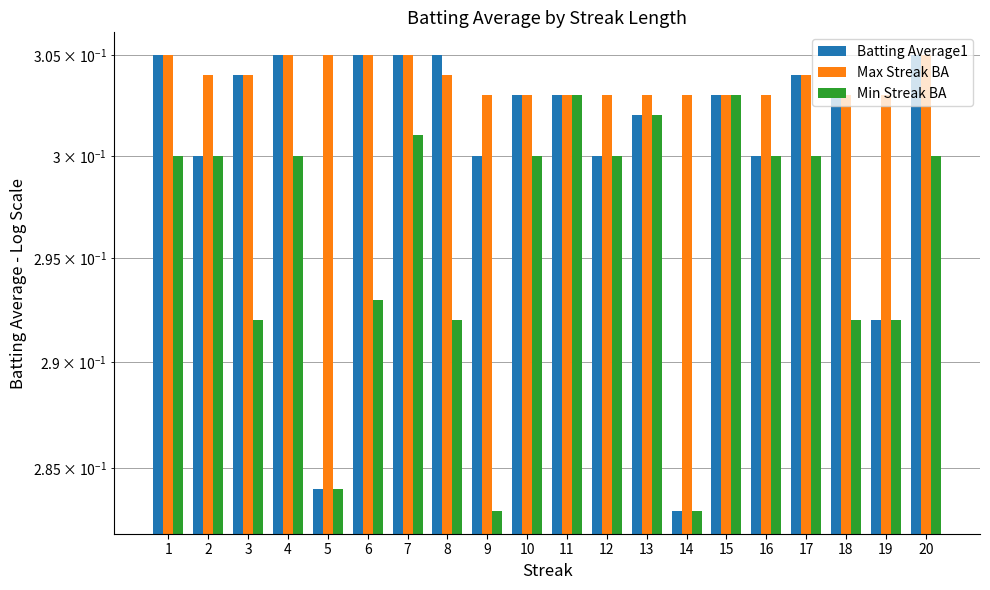

What is the sum of the Max Streak BA values at 8 and 17?

0.6